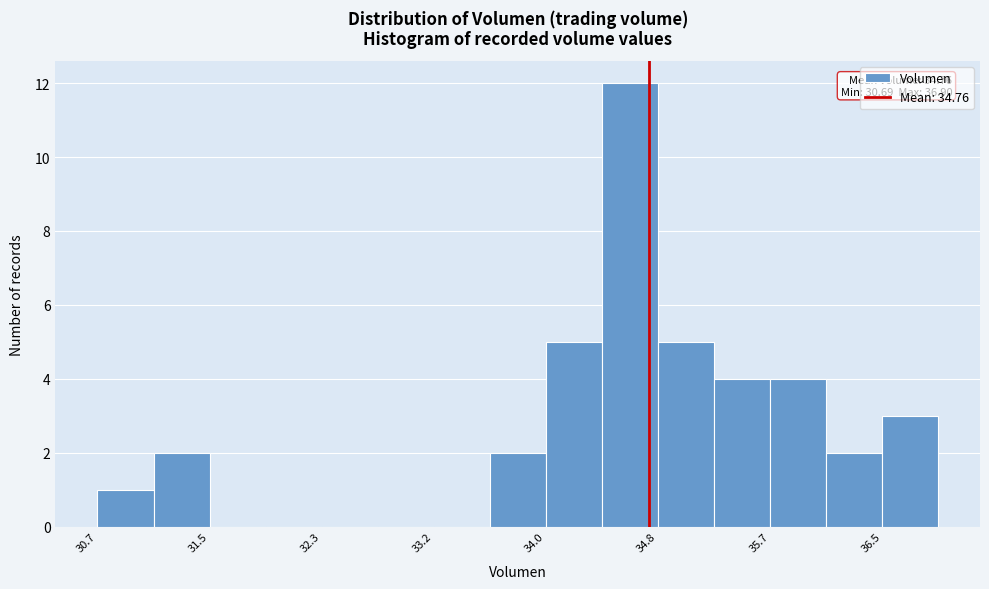

Over which range of the x-axis is the bar tallest?

34.4 to 34.8